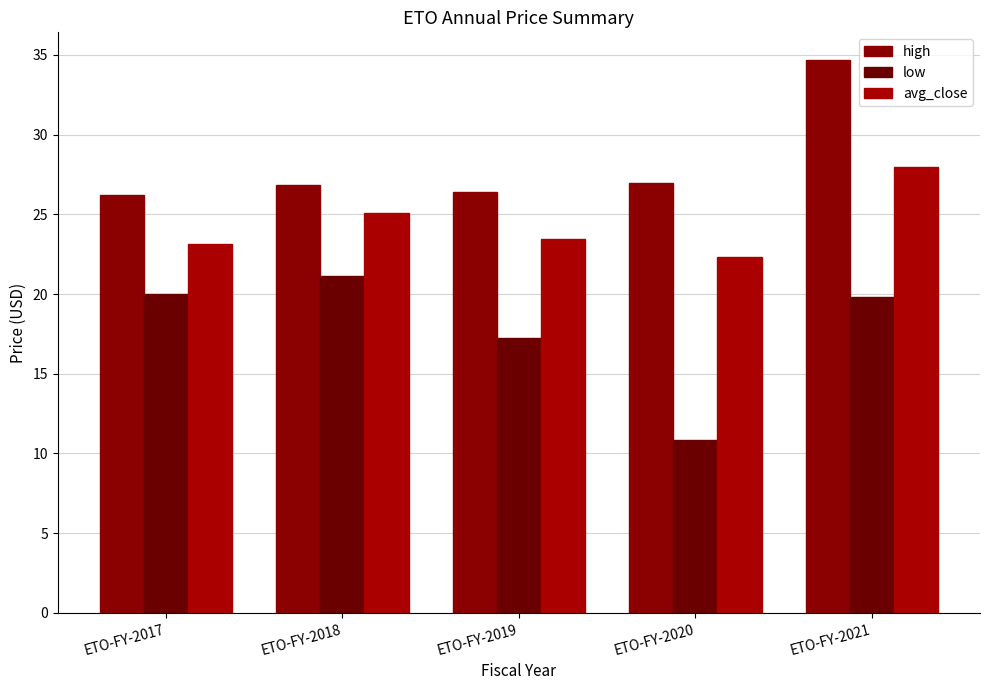

Which series has the widest spread of values?

low